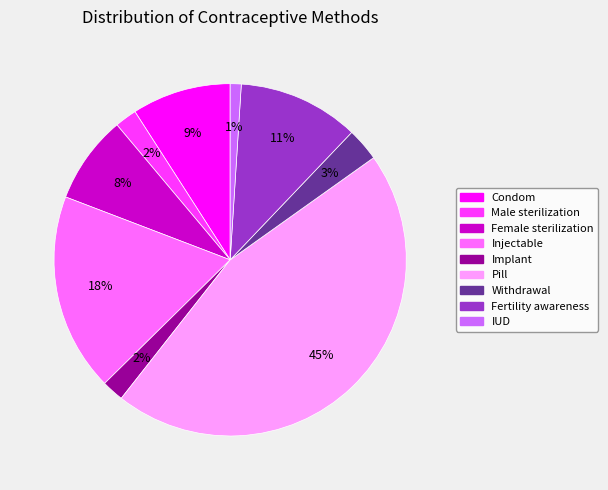

Do Fertility awareness and Male sterilization together represent more than half of the pie?

No